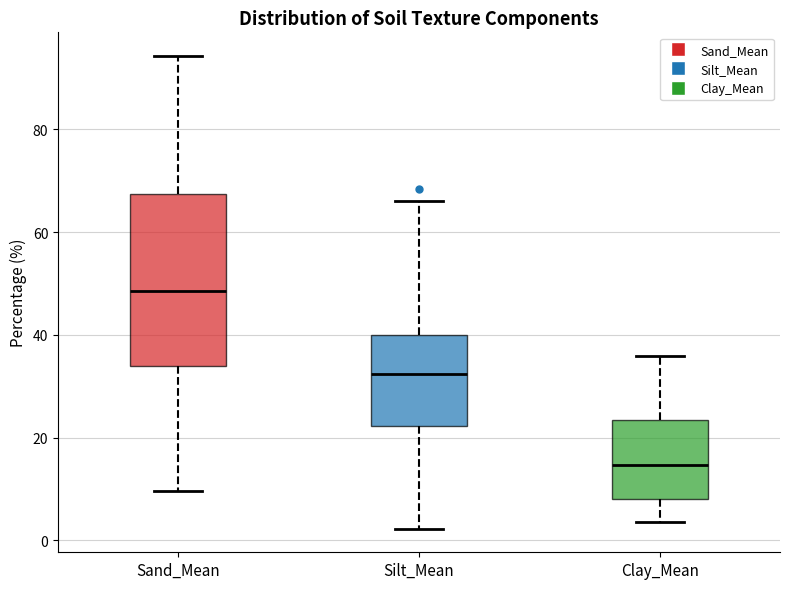

Where does the median line of the box for Sand_Mean sit on the y-axis? The values are not printed on the chart, so give them approximately, as read against the axis.

48